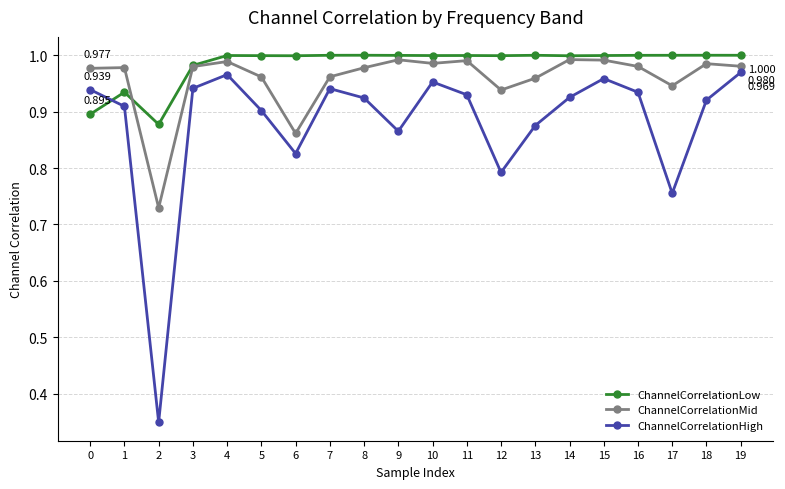

True or false: ChannelCorrelationLow has more than 2 interior local peaks.

True